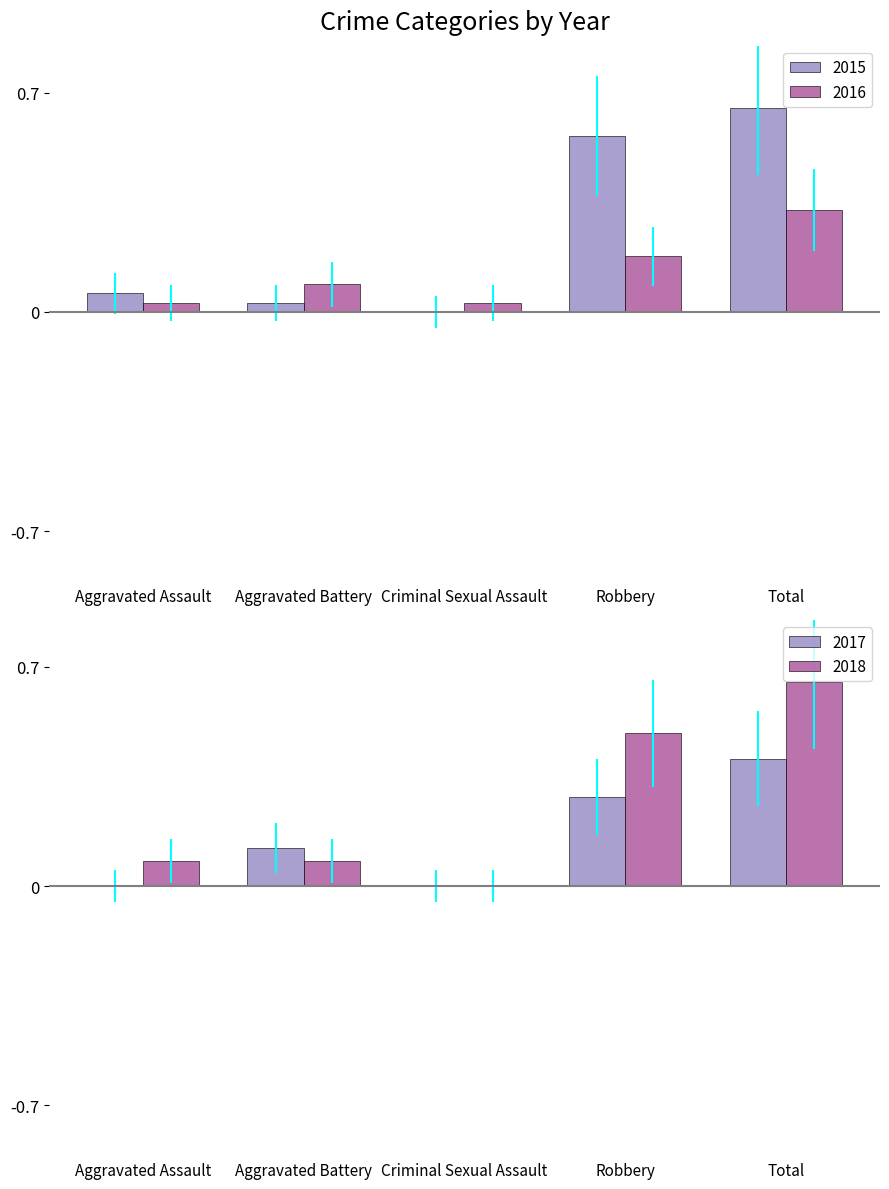

The 2017 series shows -0.3 at Aggravated Assault. True or false?

False